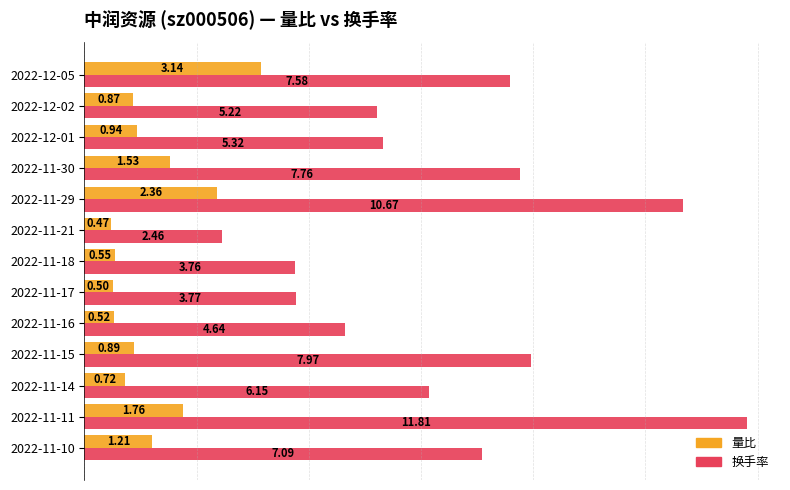

What is the average value of the 换手率 series?

6.5